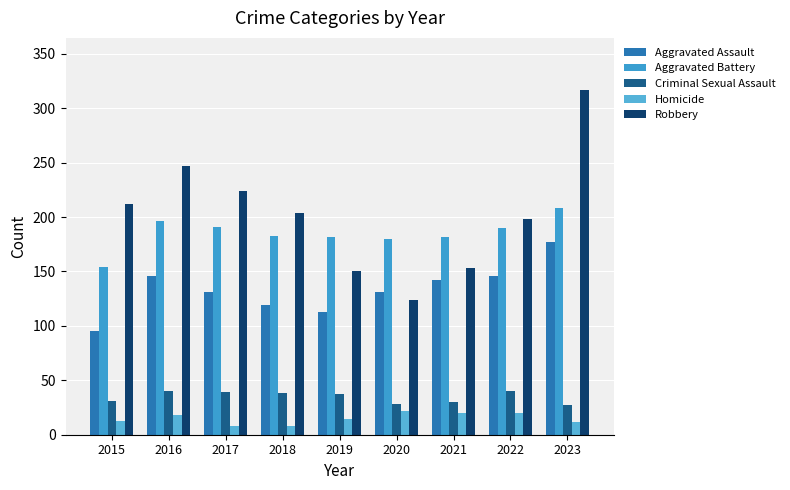

At which label is Robbery closest to 220?

2017